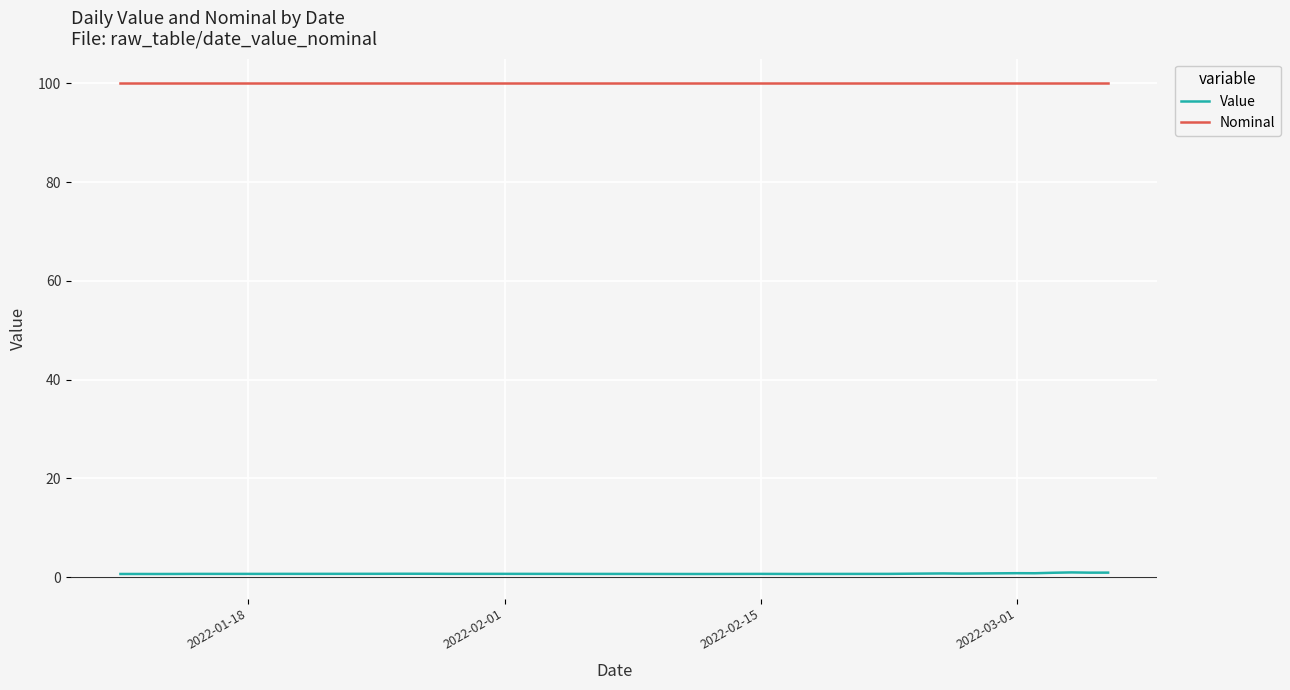

What are all the series names shown in the legend?

Value, Nominal